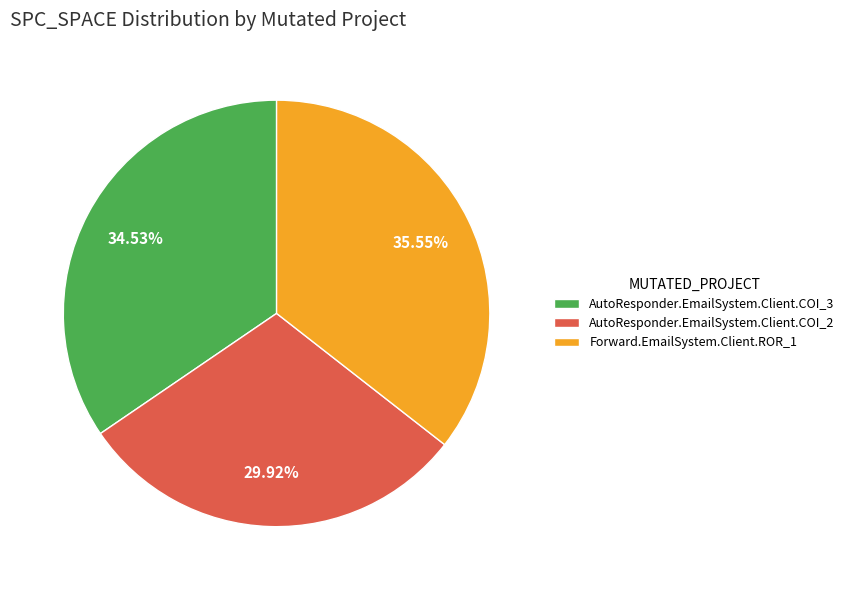

To the nearest percent, what is the average slice percentage?

33%